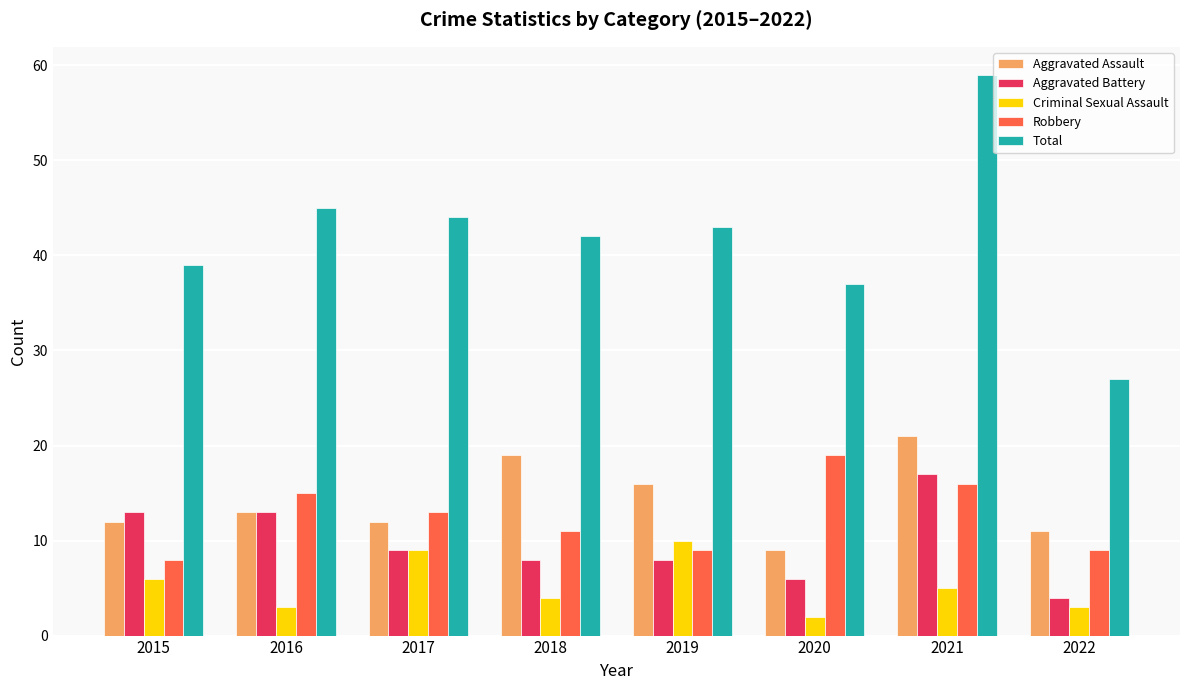

The Aggravated Battery series shows 13 at 2017. True or false?

False